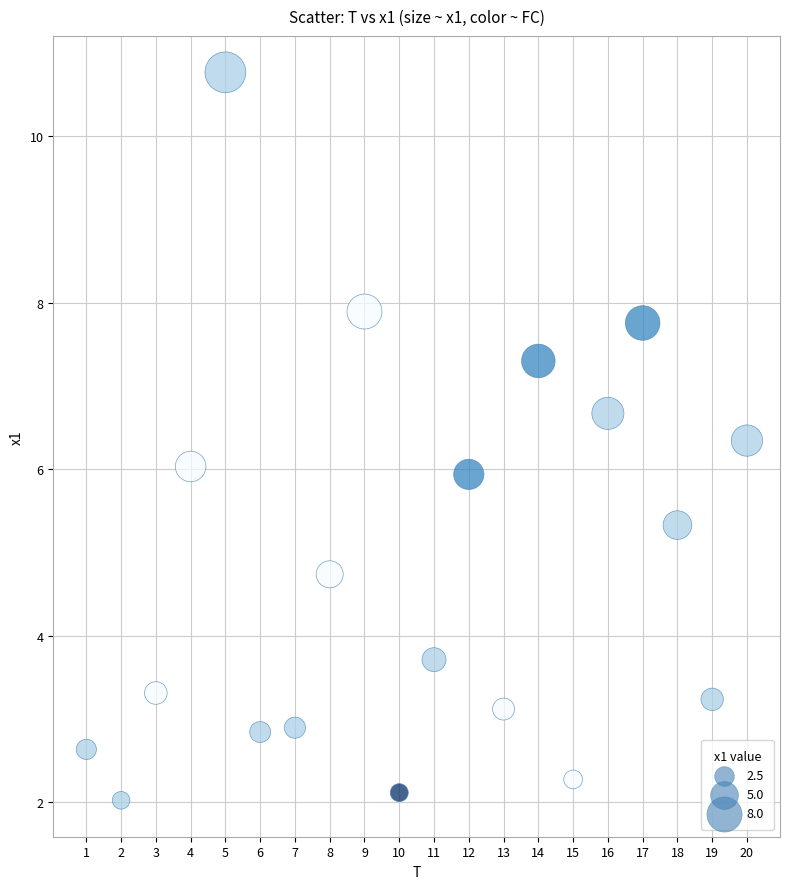

What is the range of X values (max minus min)?

19.0